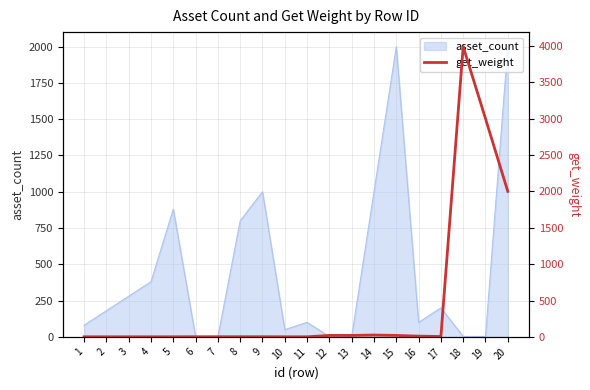

Where is the data nearest to the value 1995?

20